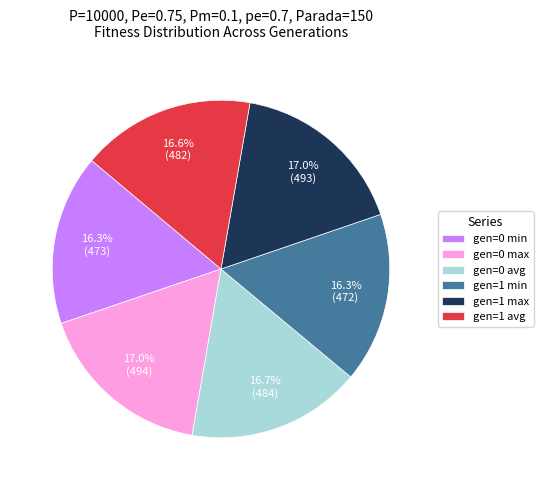

Is gen=0 avg the majority of the pie?

No